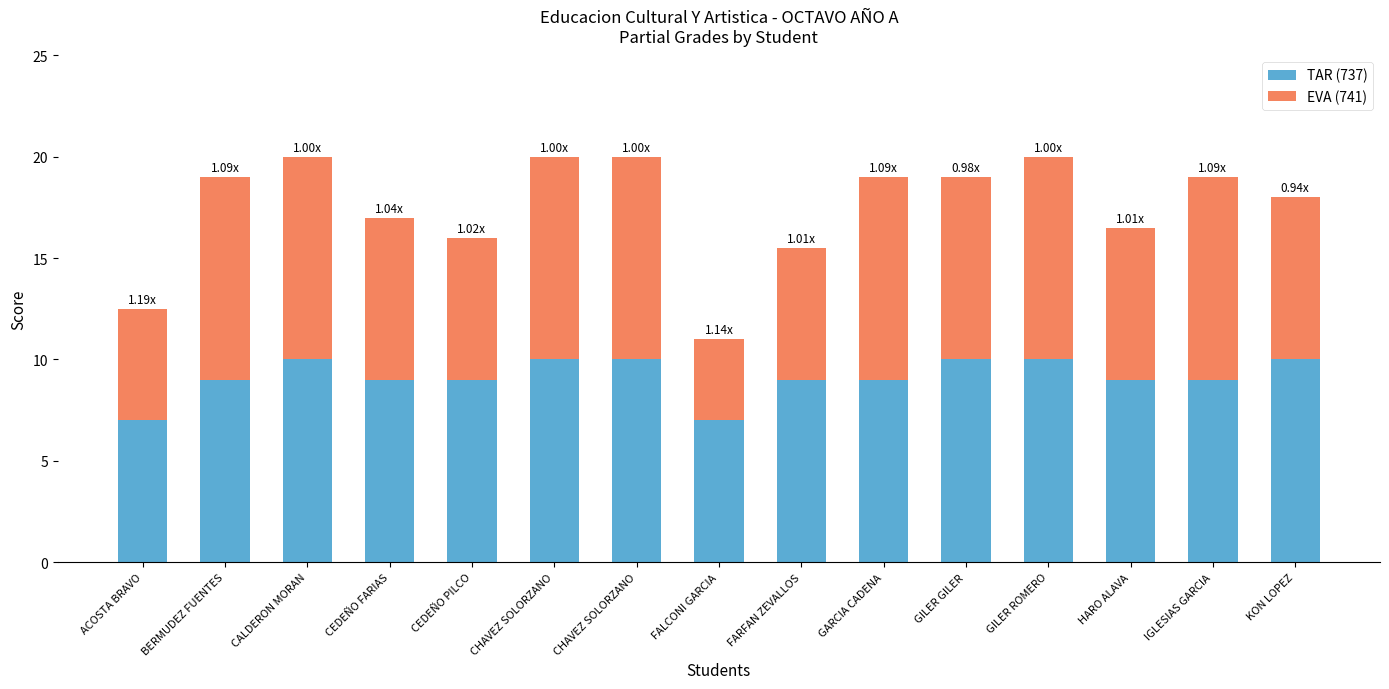

True or false: TAR (737) has a value of 10.0 at CHAVEZ SOLORZANO.

True